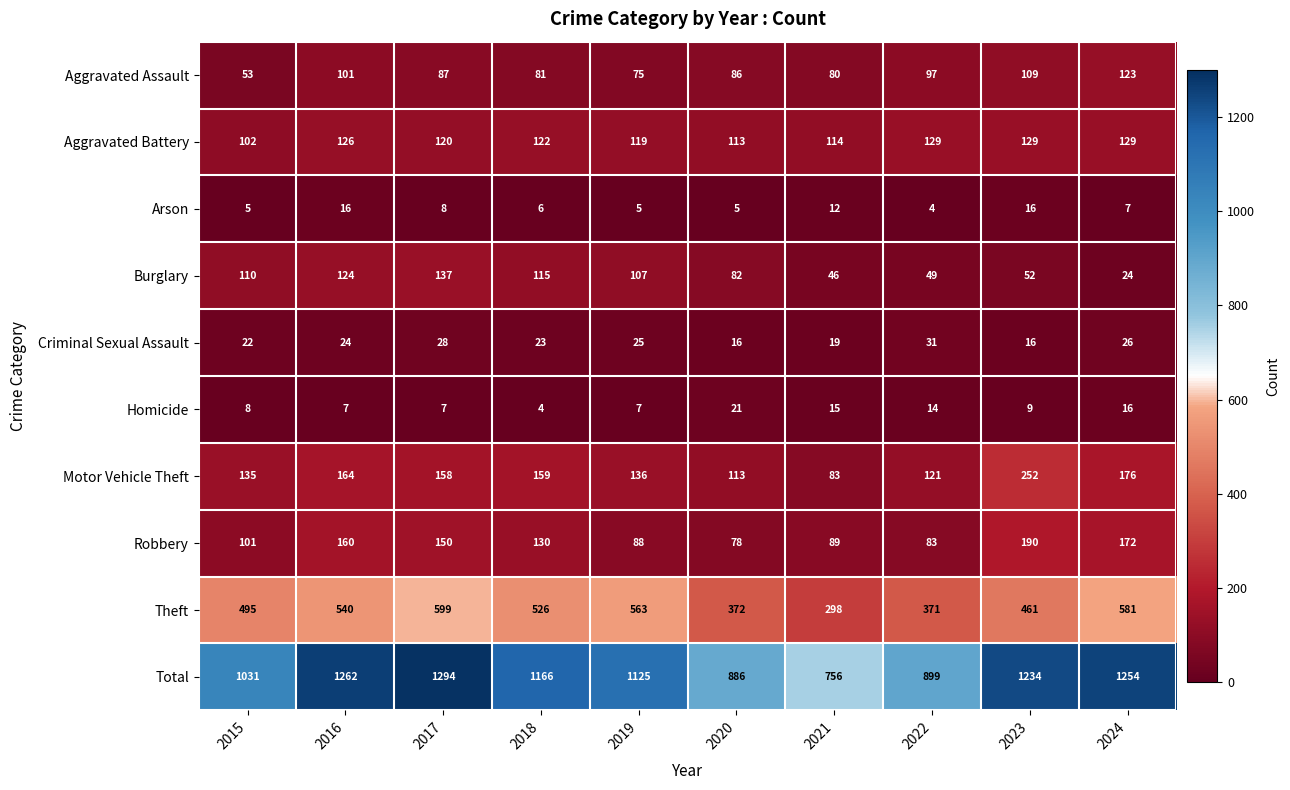

The Homicide series shows 14 at 2022. True or false?

True